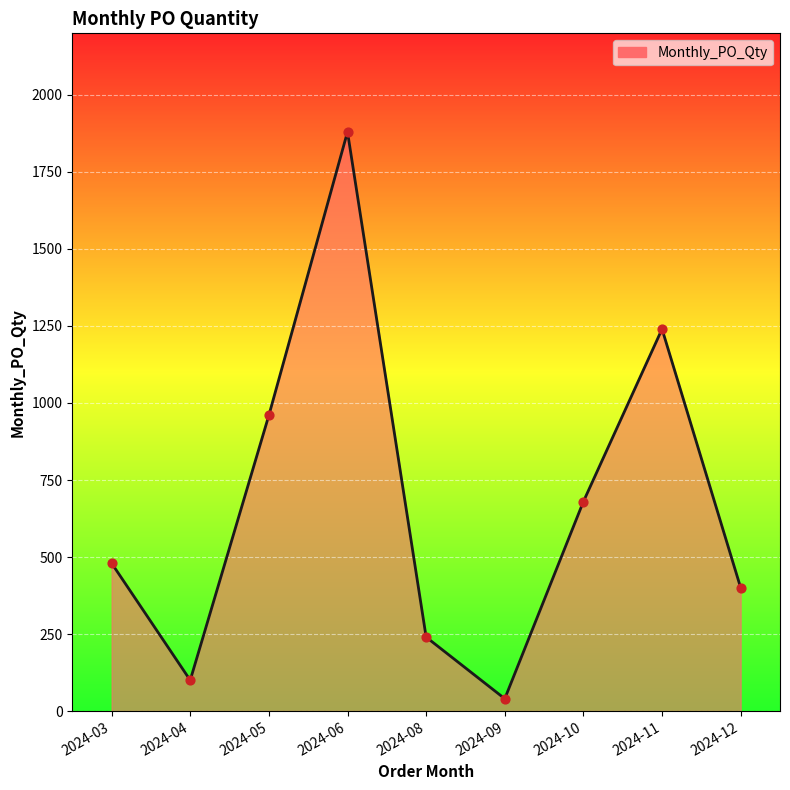

Approximately how many times larger is the value at 2024-11 compared to 2024-04?

12.4